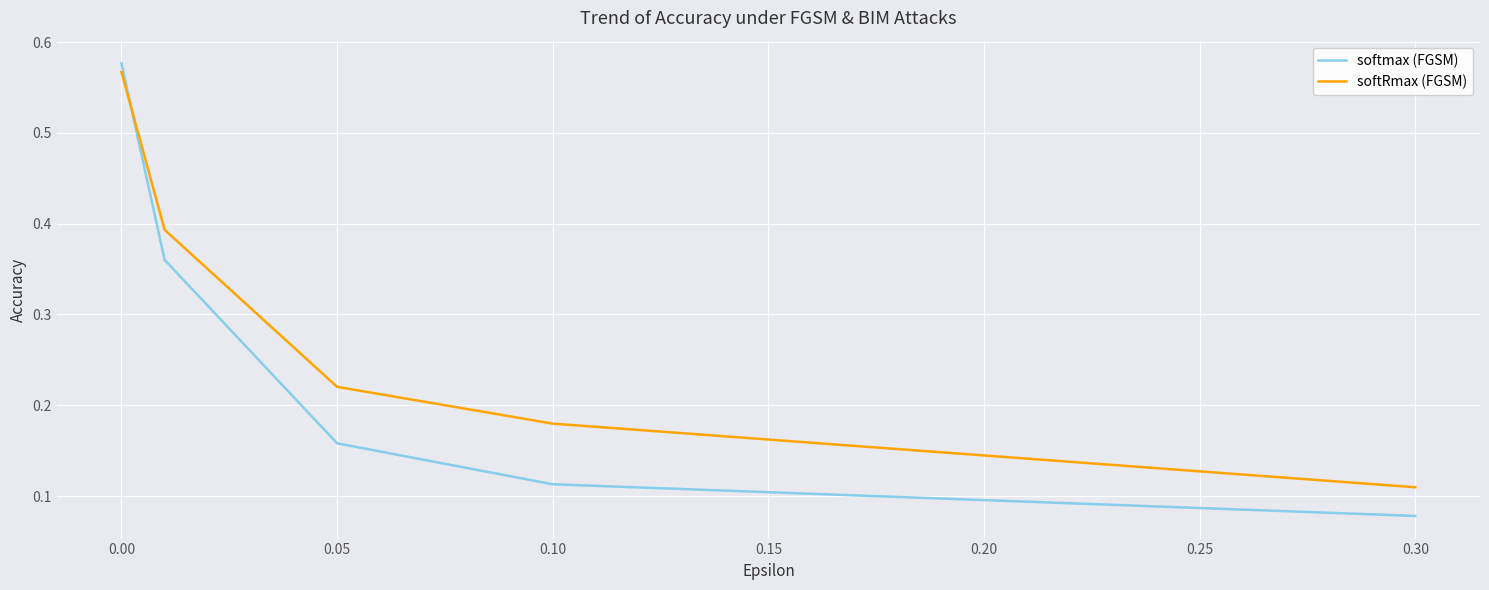

Rank the series by their average value, from highest to lowest.

softRmax (FGSM), softmax (FGSM)